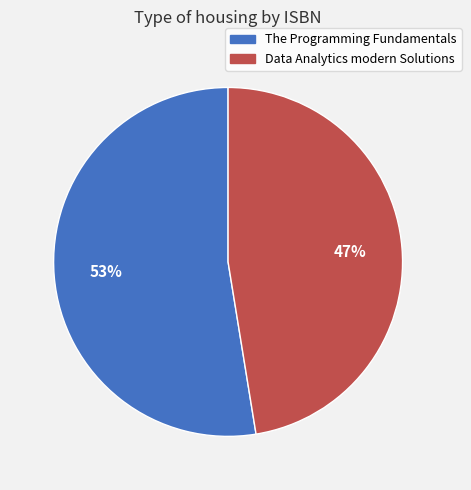

True or false: Data Analytics modern Solutions accounts for 54% of the total.

False